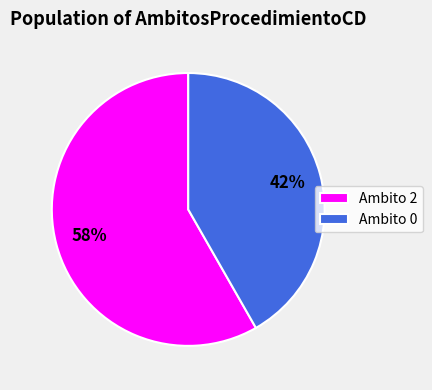

Is it true that Ambito 0 is 36% of the pie?

False